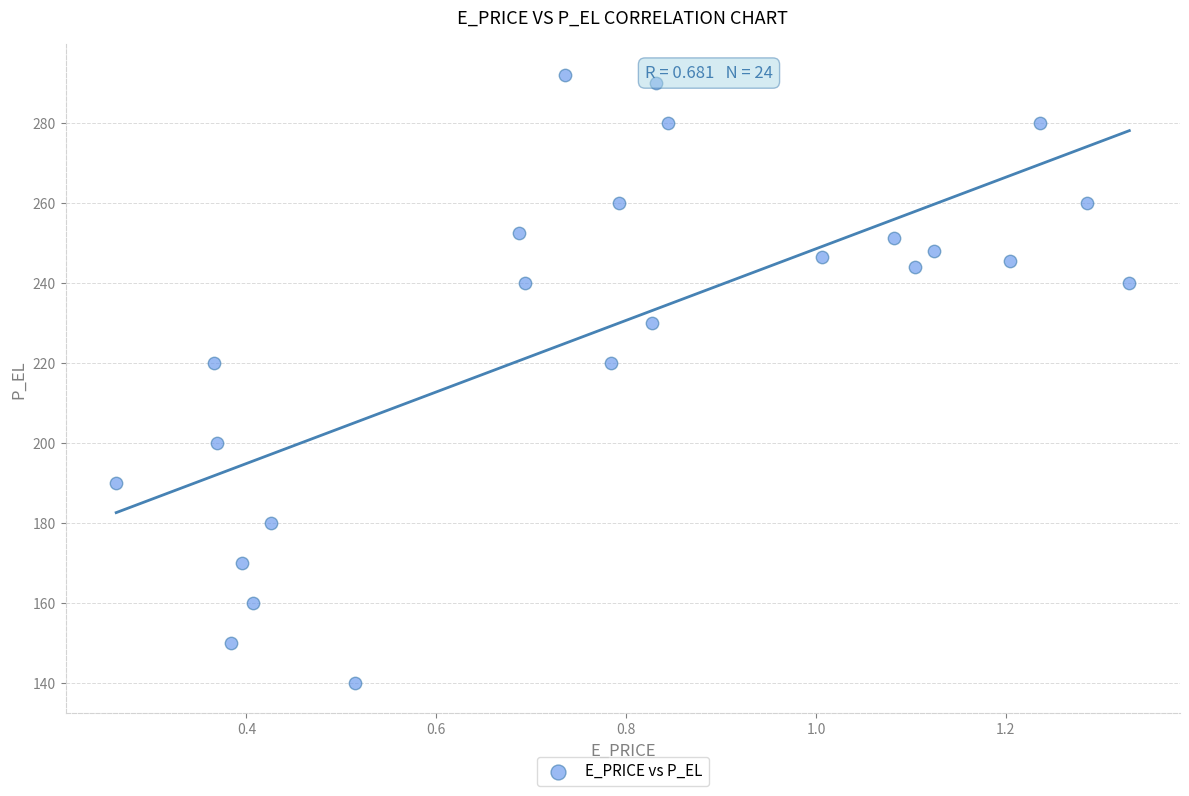

What is the range of X values (max minus min)?

1.1